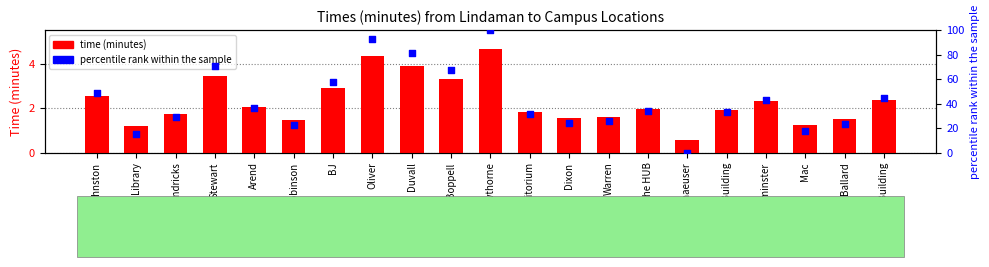

Which series contains the lowest Y value?

percentile rank within the sample